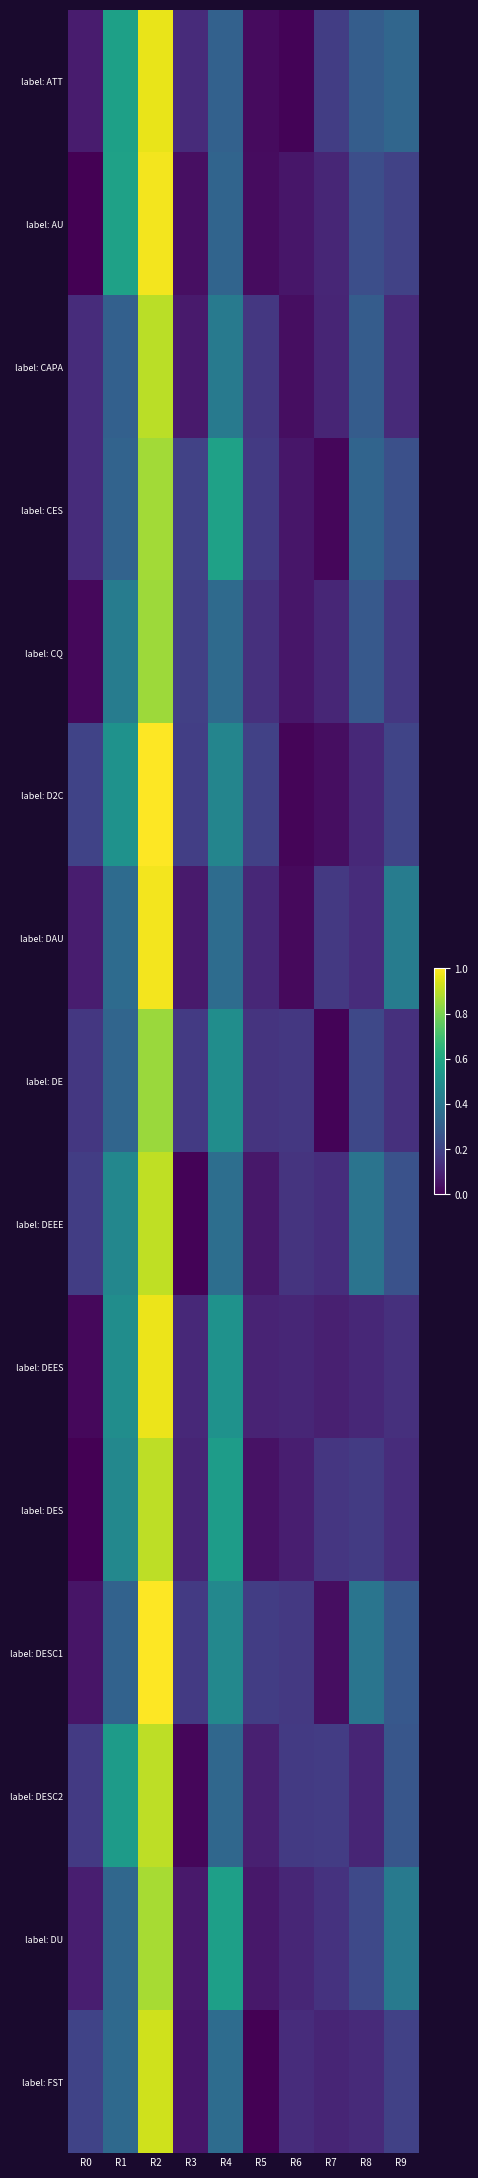

Reading right to left, transcribe all the data shown in this chart.

label: ATT: R9=0.3	R8=0.3	R7=0.2	R6=0.0	R5=0.0	R4=0.3	R3=0.1	R2=1.0	R1=0.6	R0=0.1
label: AU: R9=0.2	R8=0.2	R7=0.1	R6=0.1	R5=0.0	R4=0.3	R3=0.0	R2=1.0	R1=0.6	R0=0.0
label: CAPA: R9=0.1	R8=0.3	R7=0.1	R6=0.0	R5=0.2	R4=0.4	R3=0.1	R2=0.9	R1=0.3	R0=0.1
label: CES: R9=0.2	R8=0.3	R7=0.0	R6=0.1	R5=0.2	R4=0.6	R3=0.2	R2=0.9	R1=0.3	R0=0.1
label: CQ: R9=0.2	R8=0.3	R7=0.1	R6=0.1	R5=0.1	R4=0.3	R3=0.2	R2=0.9	R1=0.4	R0=0.0
label: D2C: R9=0.2	R8=0.1	R7=0.0	R6=0.0	R5=0.2	R4=0.5	R3=0.2	R2=1.0	R1=0.5	R0=0.2
label: DAU: R9=0.4	R8=0.1	R7=0.2	R6=0.0	R5=0.1	R4=0.4	R3=0.1	R2=1.0	R1=0.3	R0=0.1
label: DE: R9=0.1	R8=0.2	R7=0.0	R6=0.2	R5=0.2	R4=0.5	R3=0.2	R2=0.9	R1=0.3	R0=0.2
label: DEEE: R9=0.3	R8=0.4	R7=0.1	R6=0.2	R5=0.1	R4=0.4	R3=0.0	R2=0.9	R1=0.5	R0=0.2
label: DEES: R9=0.1	R8=0.1	R7=0.1	R6=0.1	R5=0.1	R4=0.5	R3=0.1	R2=1.0	R1=0.5	R0=0.0
label: DES: R9=0.1	R8=0.2	R7=0.2	R6=0.1	R5=0.0	R4=0.6	R3=0.1	R2=0.9	R1=0.5	R0=0.0
label: DESC1: R9=0.3	R8=0.4	R7=0.0	R6=0.2	R5=0.2	R4=0.5	R3=0.2	R2=1.0	R1=0.3	R0=0.1
label: DESC2: R9=0.3	R8=0.1	R7=0.2	R6=0.2	R5=0.1	R4=0.3	R3=0.0	R2=0.9	R1=0.5	R0=0.2
label: DU: R9=0.4	R8=0.2	R7=0.1	R6=0.1	R5=0.1	R4=0.6	R3=0.1	R2=0.9	R1=0.3	R0=0.1
label: FST: R9=0.2	R8=0.1	R7=0.1	R6=0.1	R5=0.0	R4=0.4	R3=0.1	R2=0.9	R1=0.3	R0=0.2